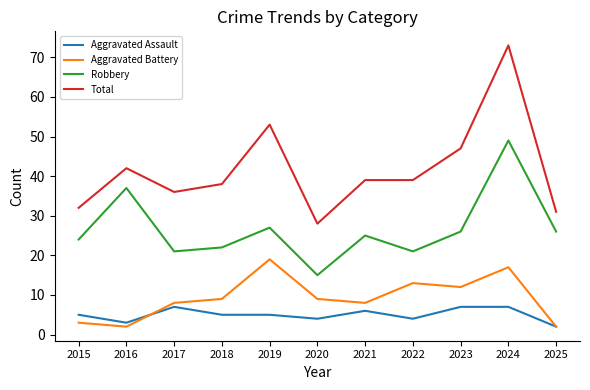

The Robbery series shows 37 at 2016. True or false?

True